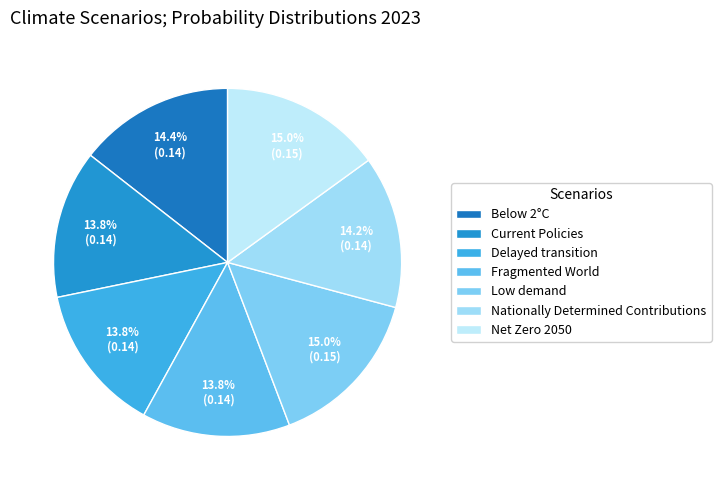

To the nearest percent, what portion does Nationally Determined Contributions represent?

14%